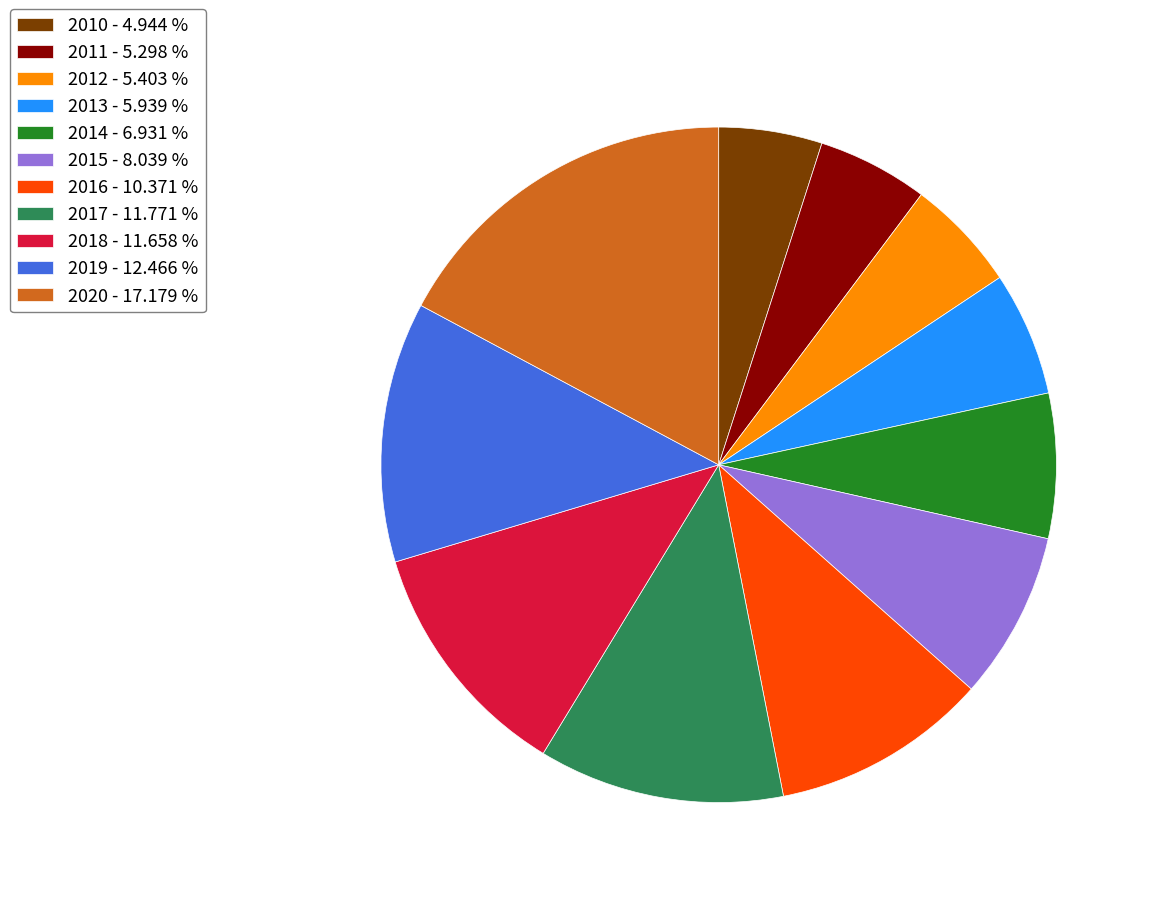

Is there a majority slice in this chart?

No